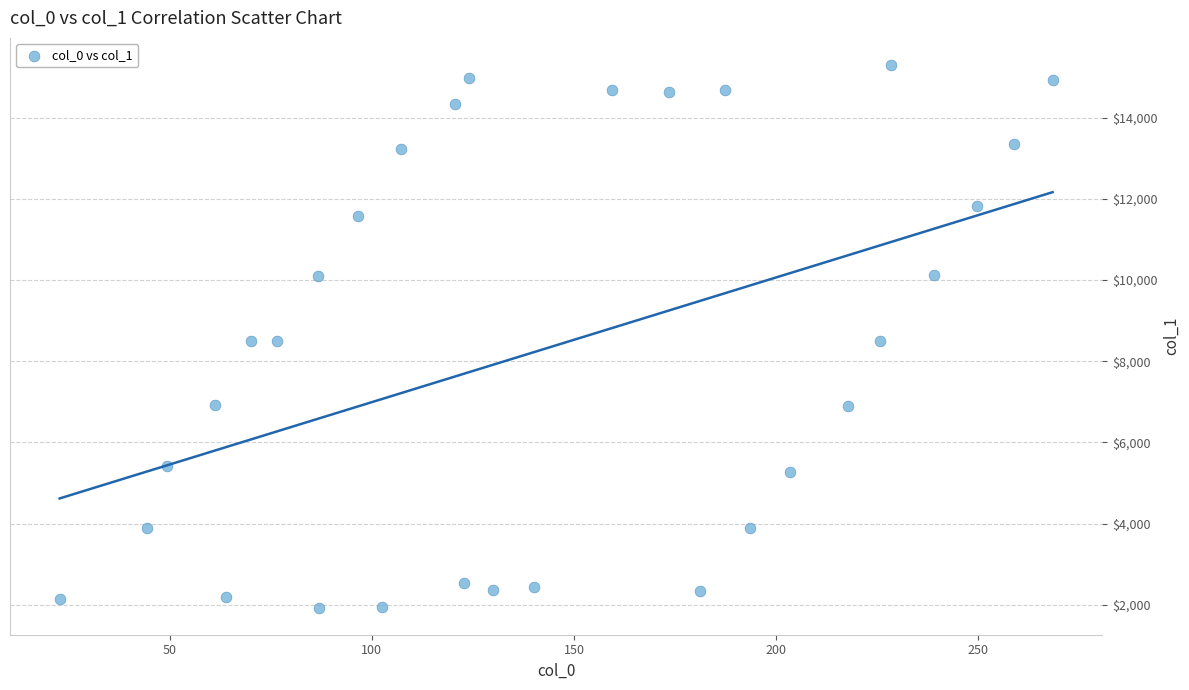

What is the range of X values (max minus min)?

245.8